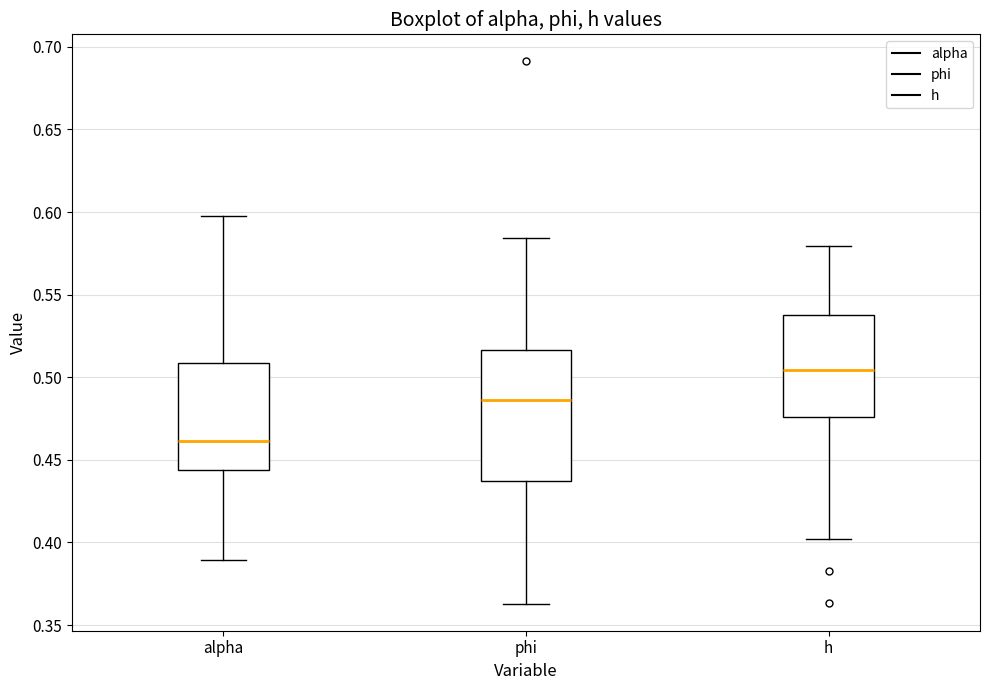

Comparing the boxes themselves (not the whiskers), which one is the tallest?

phi